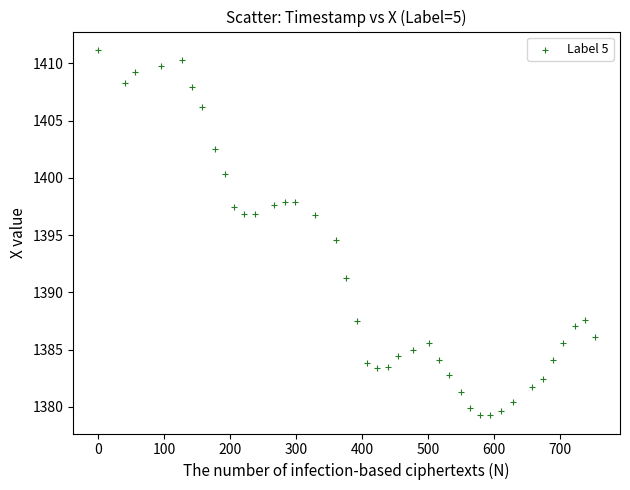

What is the range of Y values (max minus min)?

31.9